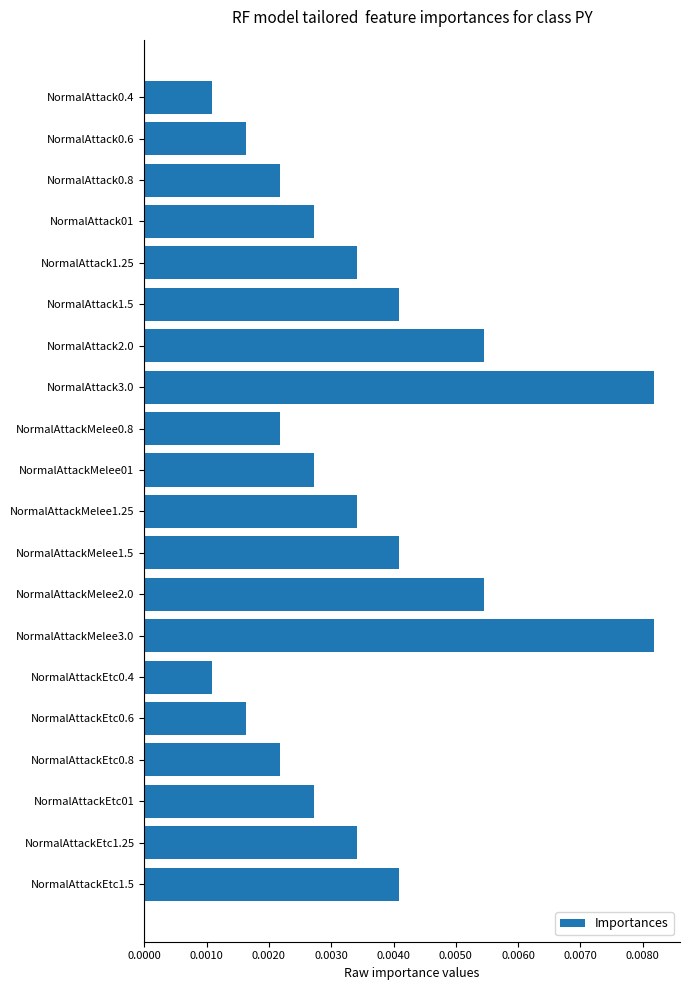

What is the label of the 1st bar from the bottom?

NormalAttackEtc1.5